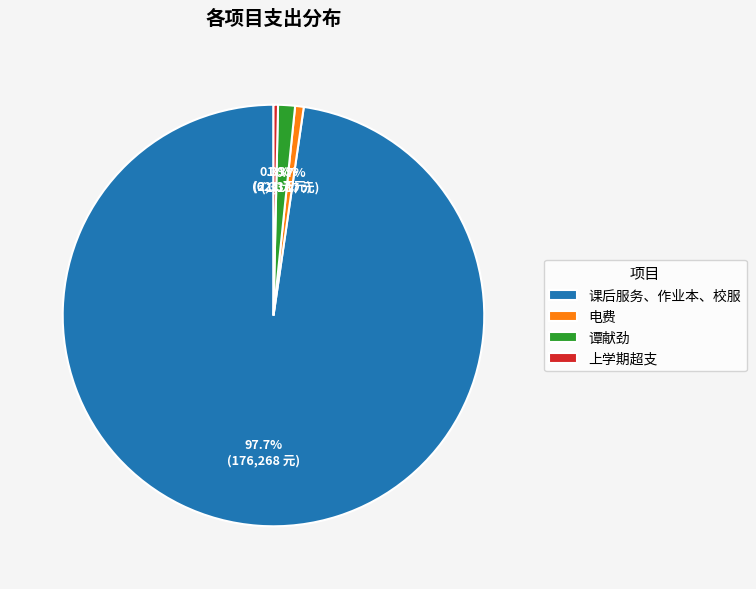

What is the largest slice in the pie chart?

课后服务、作业本、校服